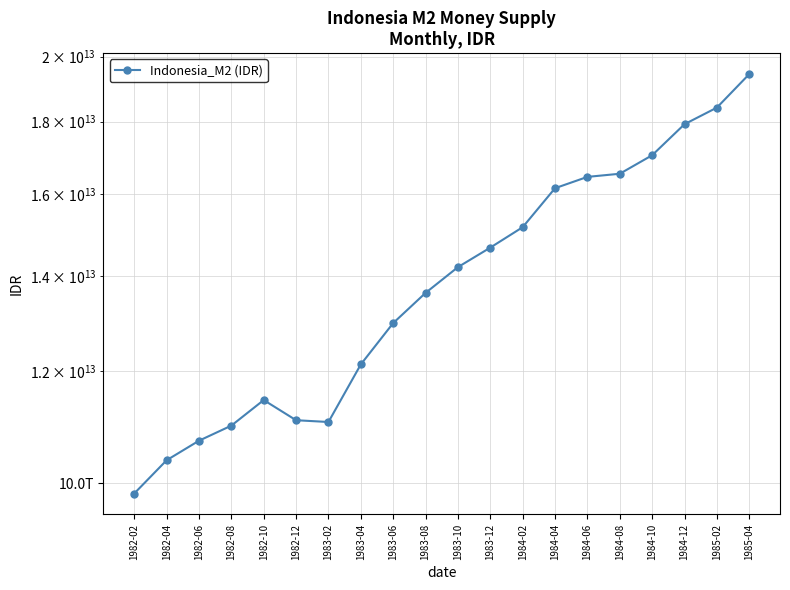

How many interior local valleys (lower than both neighbors) does the data have?

1